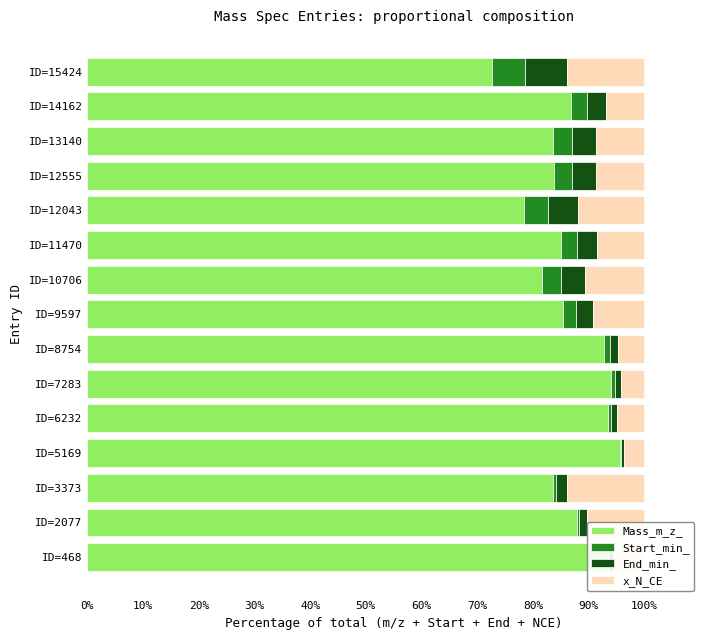

List the series in order of their peak value, highest first.

Mass_m_z_, x_N_CE, End_min_, Start_min_